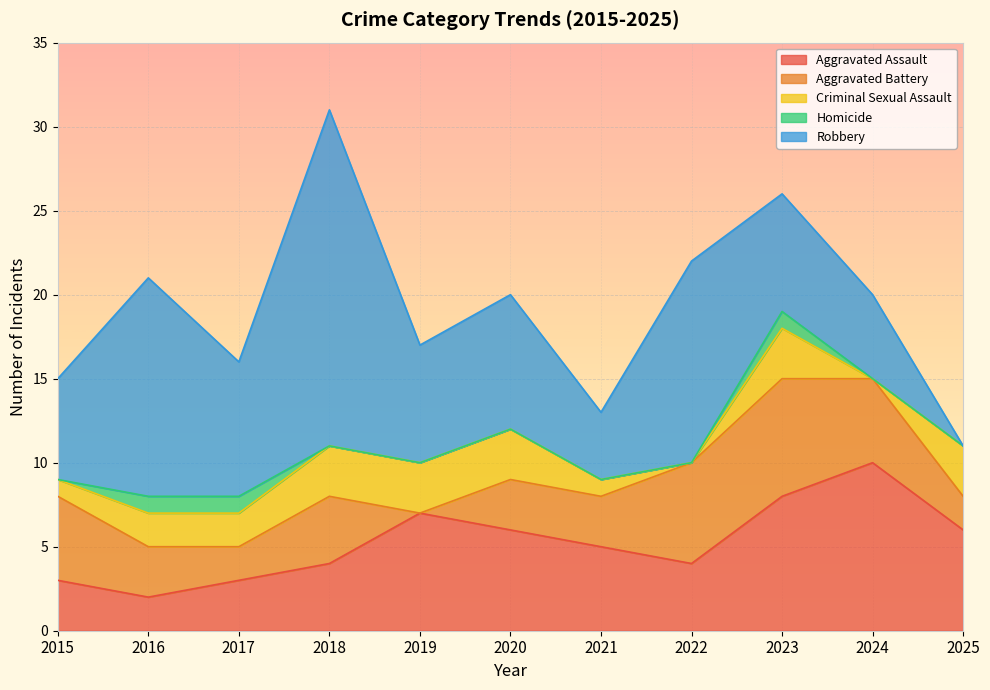

Reading right to left, list all the values displayed in this chart.

Aggravated Assault: 6	10	8	4	5	6	7	4	3	2	3
Aggravated Battery: 2	5	7	6	3	3	0	4	2	3	5
Criminal Sexual Assault: 3	0	3	0	1	3	3	3	2	2	1
Homicide: 0	0	1	0	0	0	0	0	1	1	0
Robbery: 0	5	7	12	4	8	7	20	8	13	6